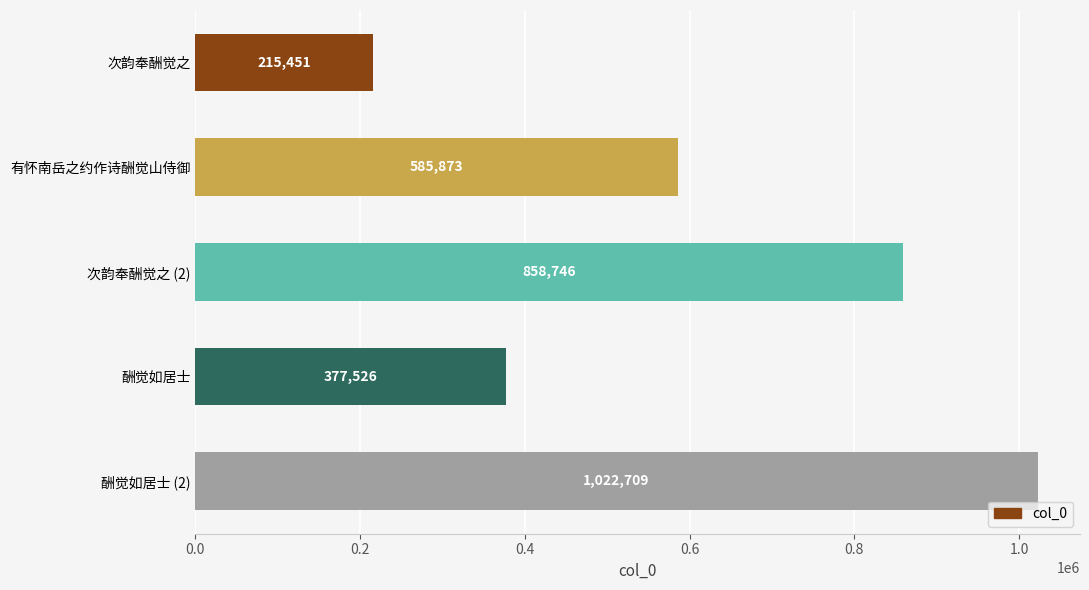

Are the bars grouped side by side (vs. stacked)?

No